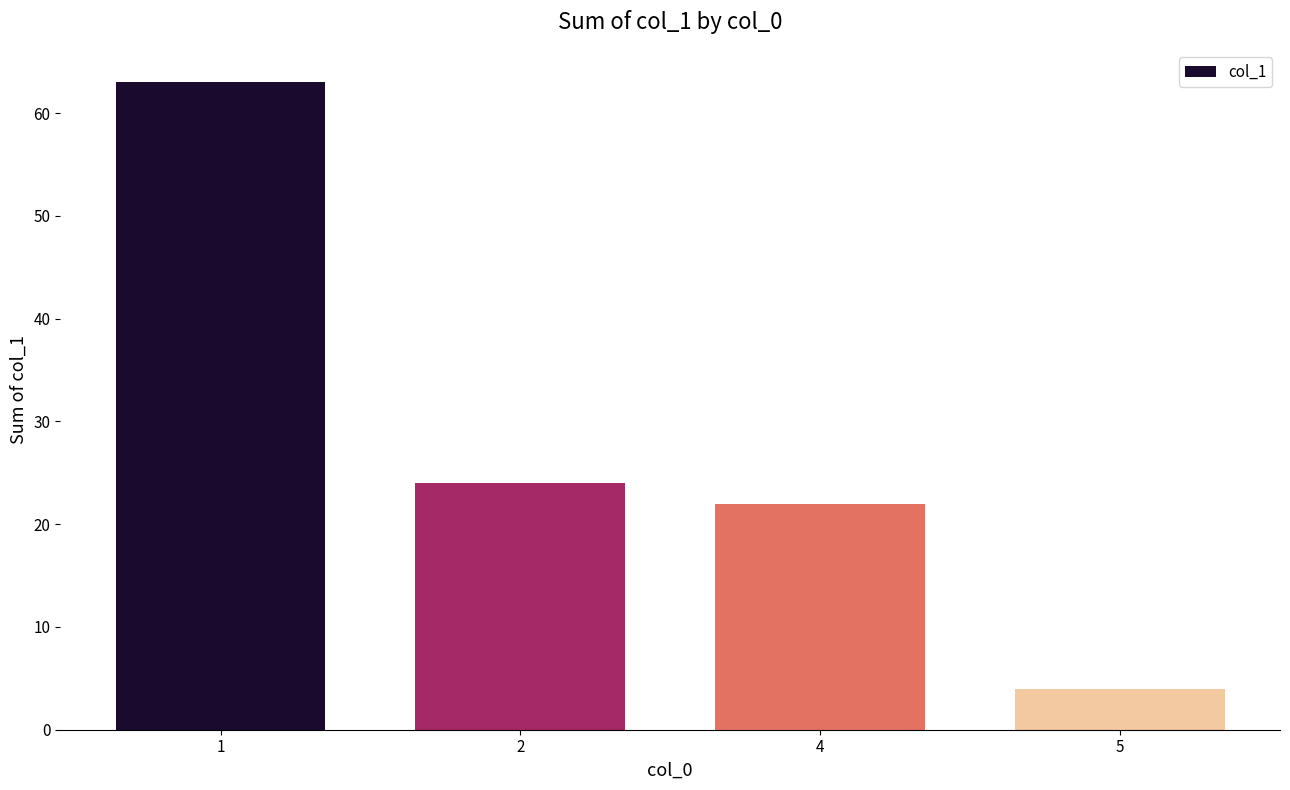

What is the smallest value displayed?

4